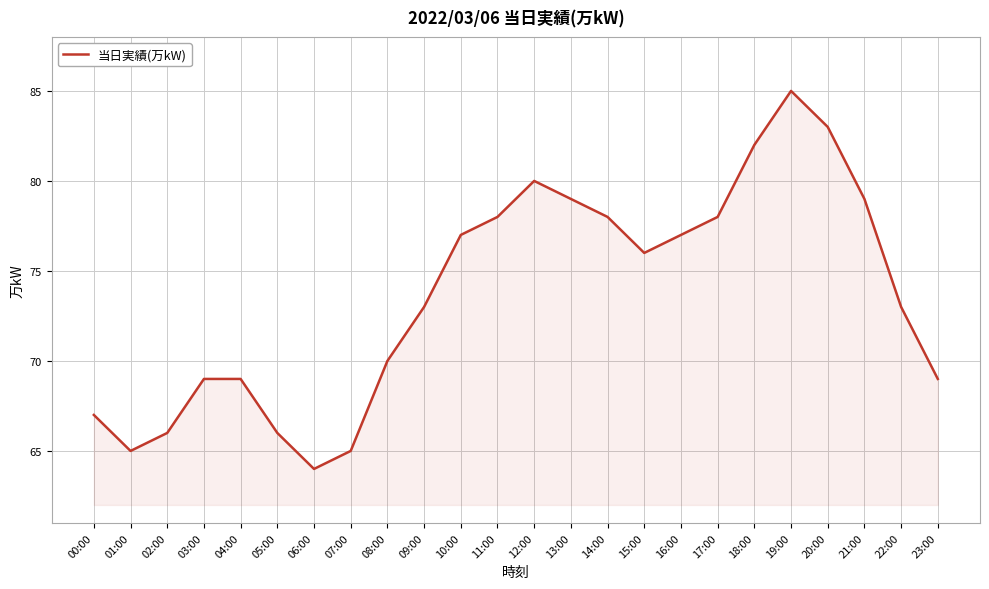

Does the chart display data point markers on the line(s)?

No